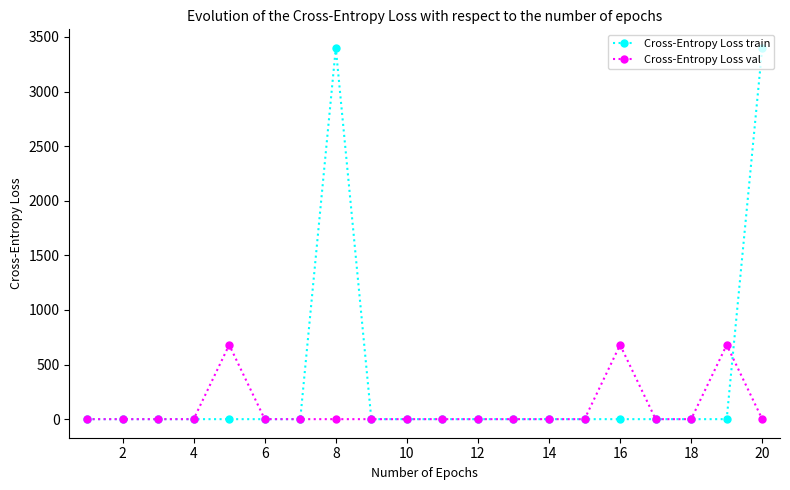

Does the chart have visible grid lines?

No